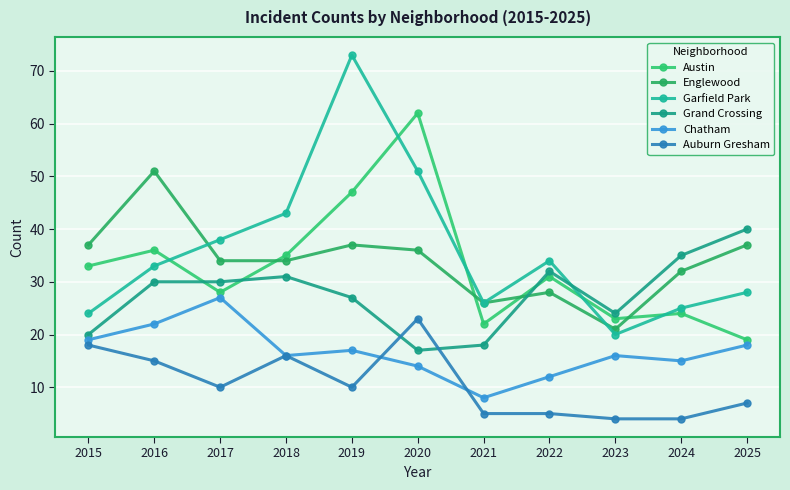

Reading left to right, transcribe all the data shown in this chart.

Austin: 33	36	28	35	47	62	22	31	23	24	19
Englewood: 37	51	34	34	37	36	26	28	21	32	37
Garfield Park: 24	33	38	43	73	51	26	34	20	25	28
Grand Crossing: 20	30	30	31	27	17	18	32	24	35	40
Chatham: 19	22	27	16	17	14	8	12	16	15	18
Auburn Gresham: 18	15	10	16	10	23	5	5	4	4	7